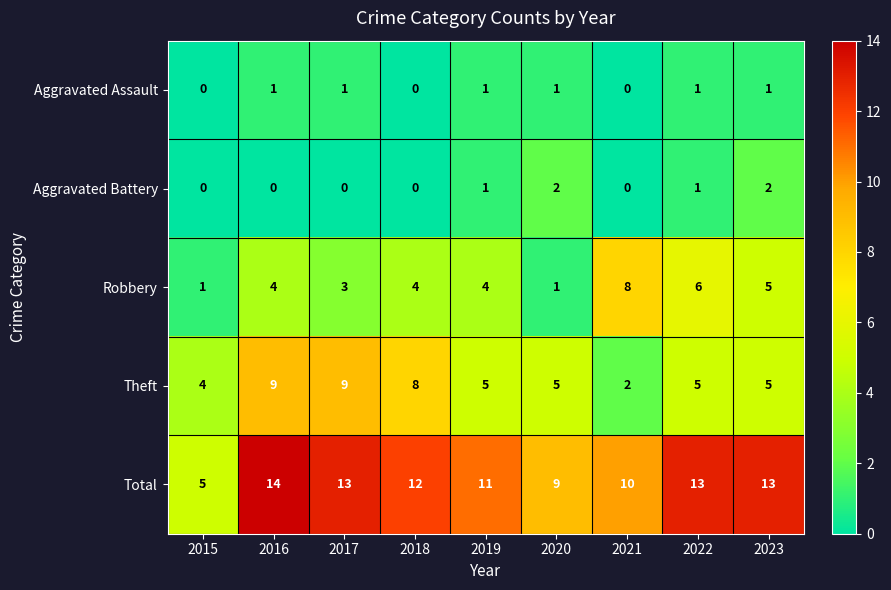

At which label does Total first exceed 12?

2016